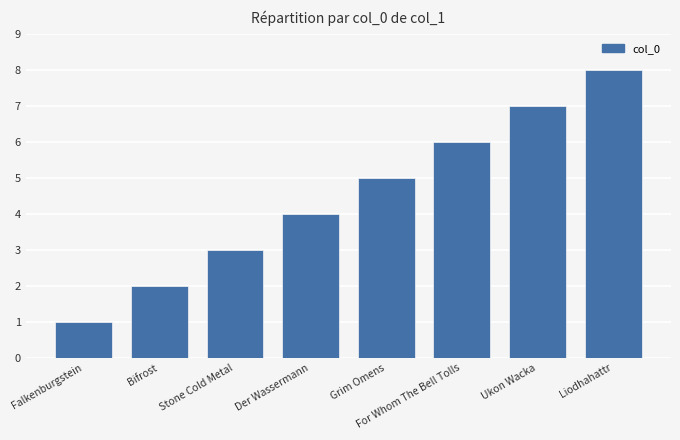

What is the change in value from Bifrost to Grim Omens?

+3